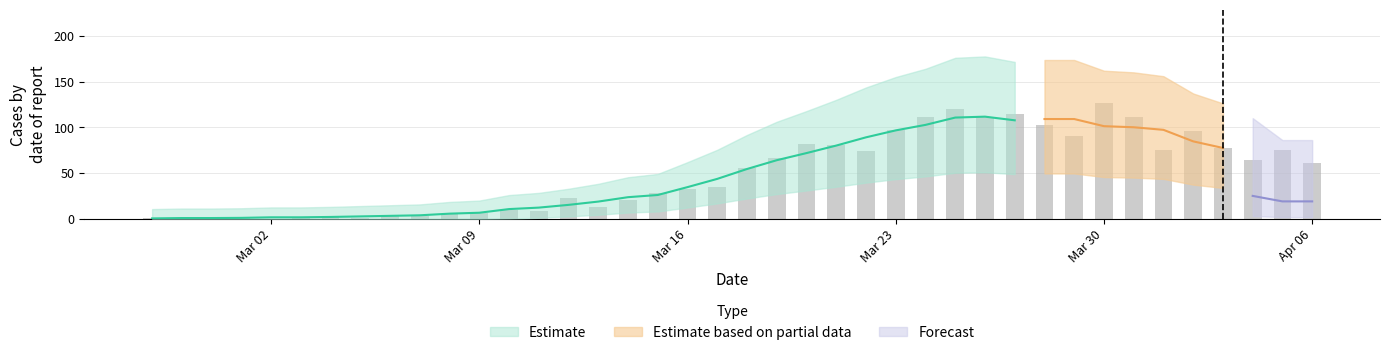

What is the sum of all values?

1991